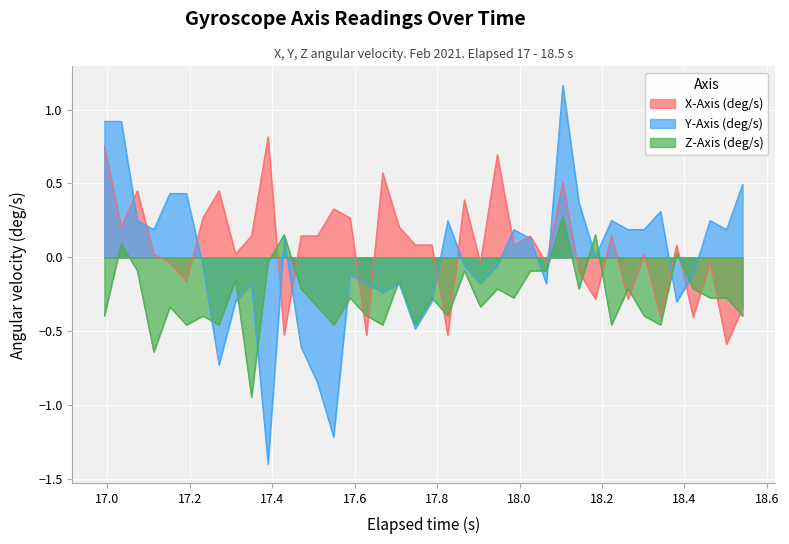

Rank the series by their average value, from lowest to highest.

Z-Axis (deg/s), Y-Axis (deg/s), X-Axis (deg/s)